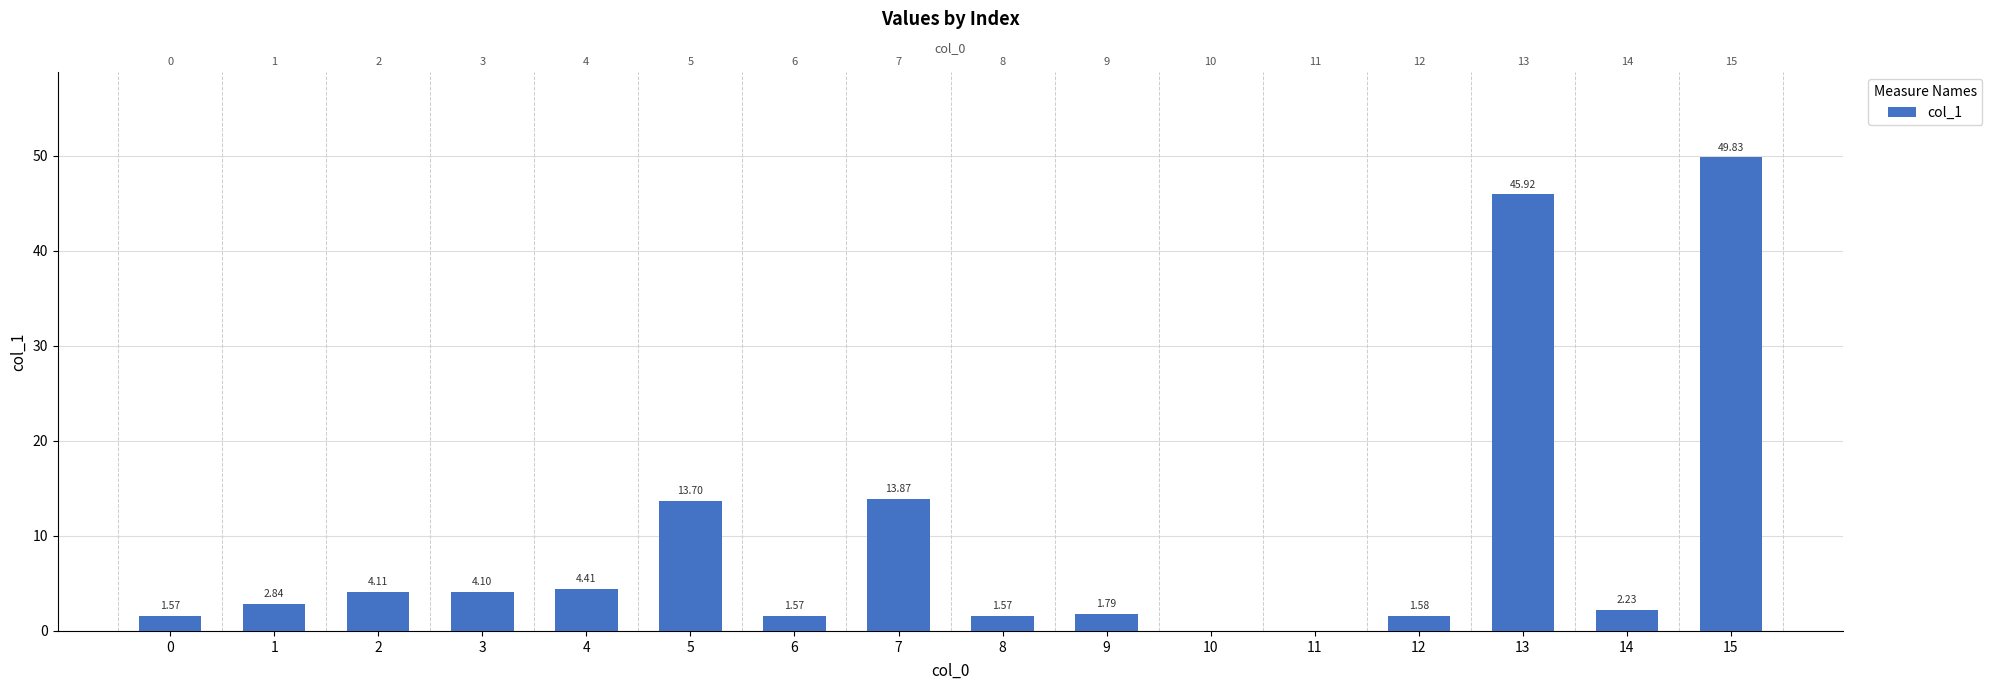

Reading right to left, what are all the values shown in this chart?

49.8	2.2	45.9	1.6	0.0	0.0	1.8	1.6	13.9	1.6	13.7	4.4	4.1	4.1	2.8	1.6